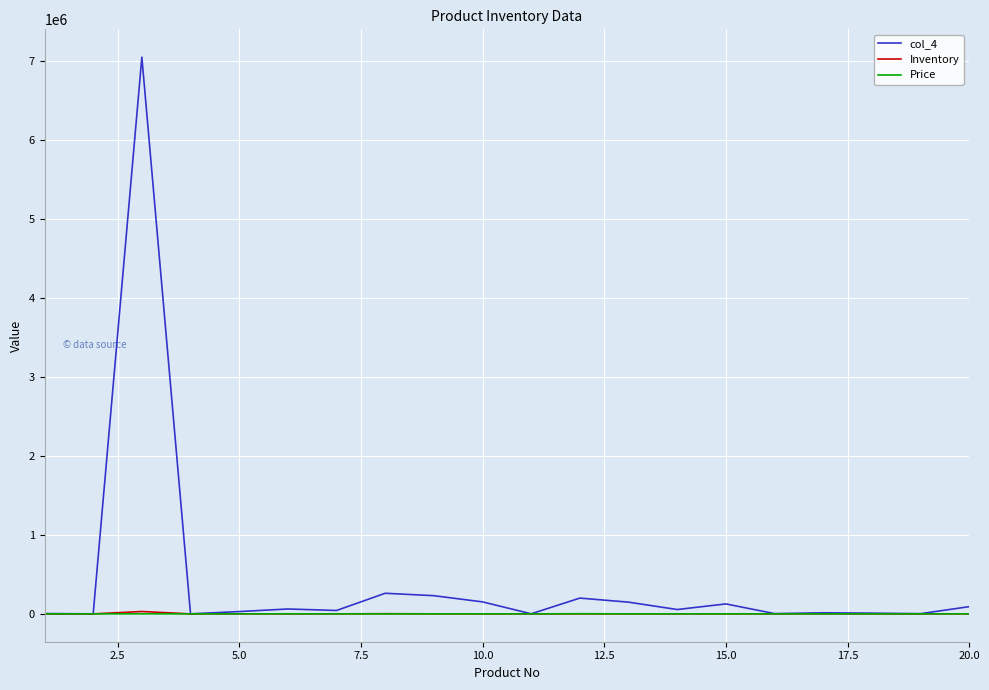

Which series has the largest total across all categories?

col_4